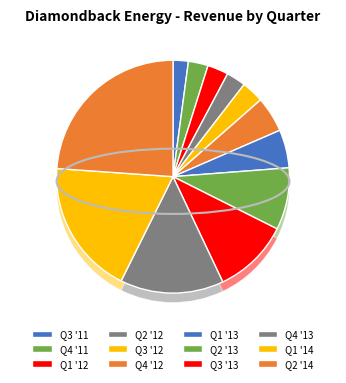

The Q2 '13 slice represents 22% of the pie. True or false?

False